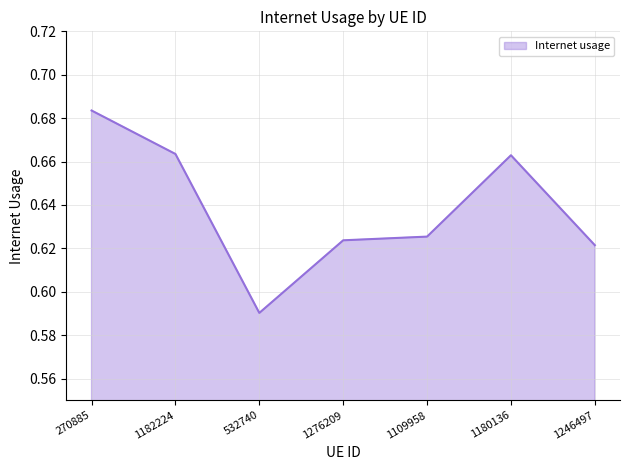

What position from the left is 1180136?

6